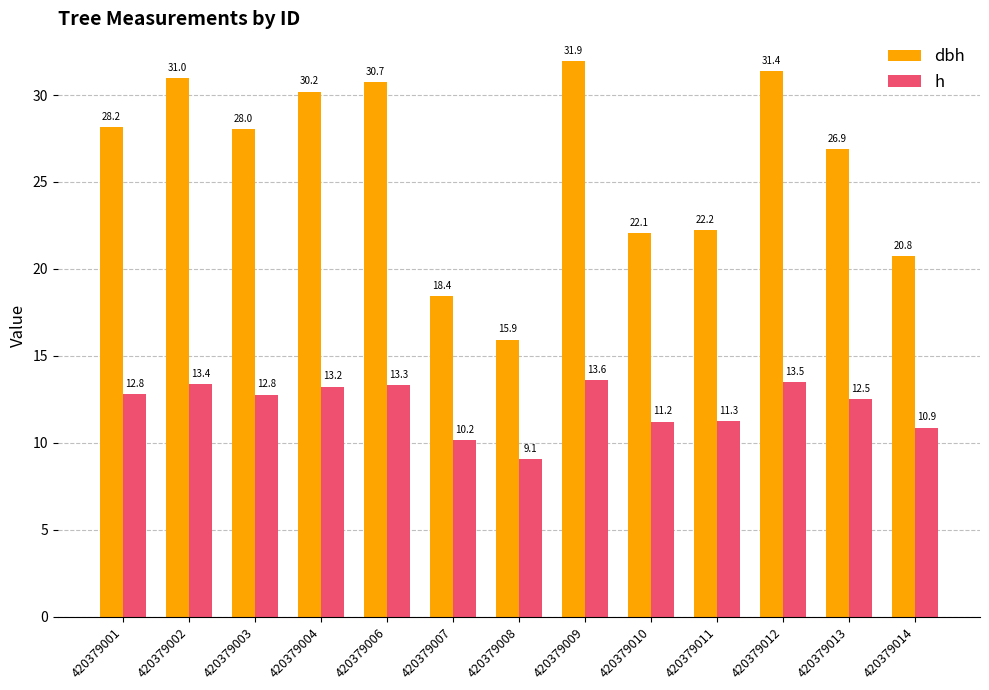

Where is h nearest to the value 11?

420379014